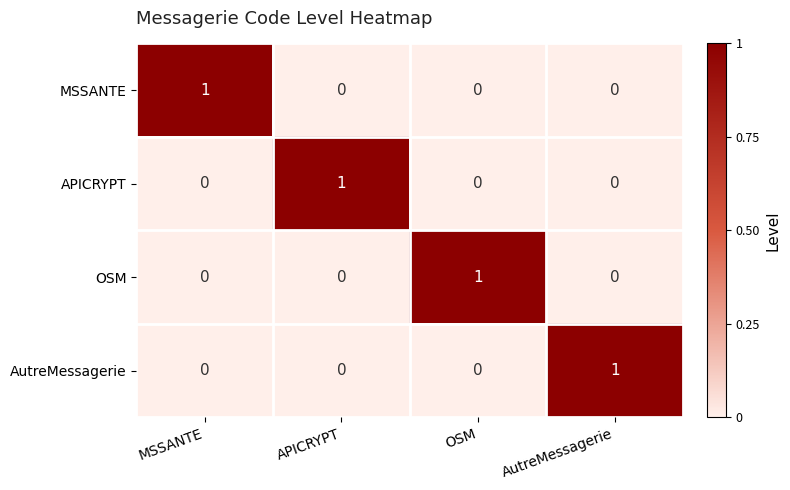

Is it true that MSSANTE equals 1 at MSSANTE?

True